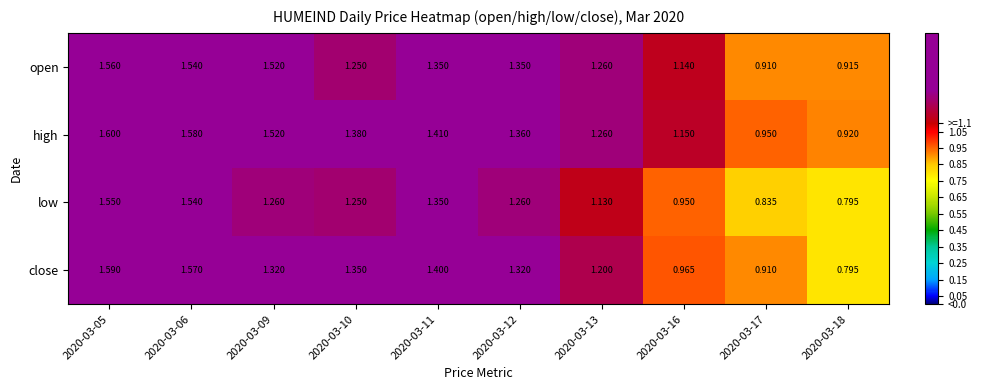

List the series in order of their overall mean, lowest first.

low, close, open, high